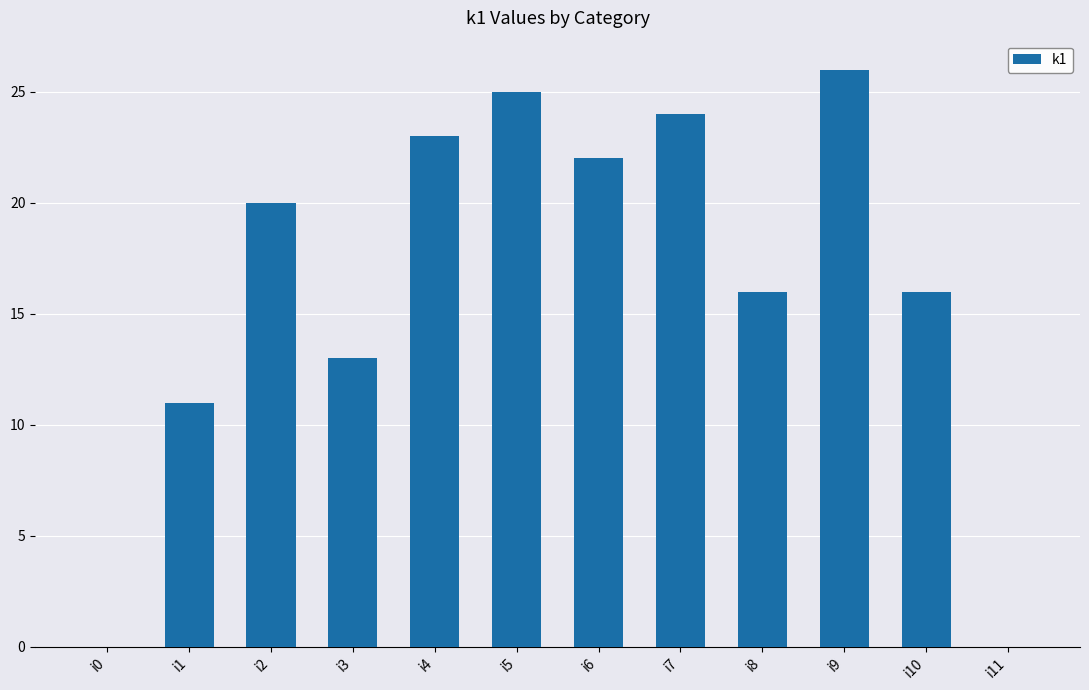

Between i0 and i10, which is larger?

i10